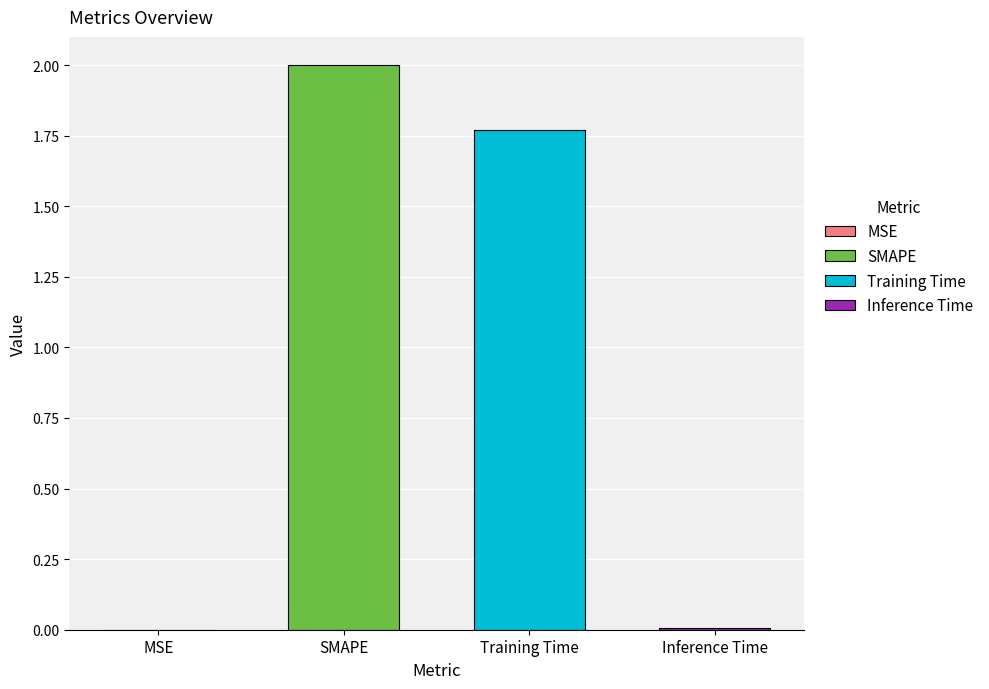

What position from the right is Inference Time?

1